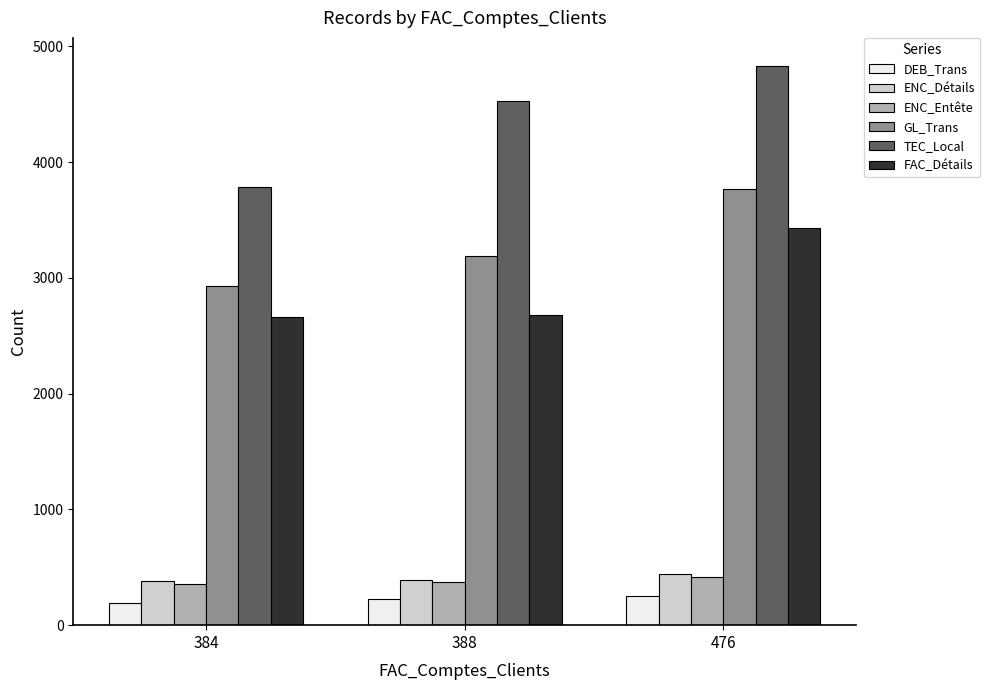

Is it true that ENC_Détails equals 637 at 388?

False